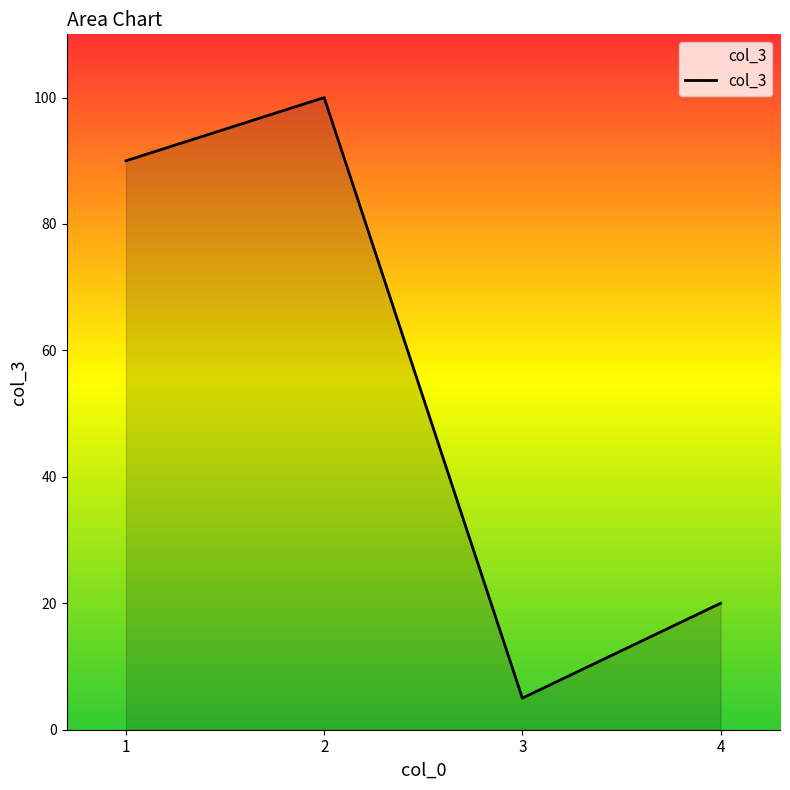

Between 3 and 1, which is larger?

1